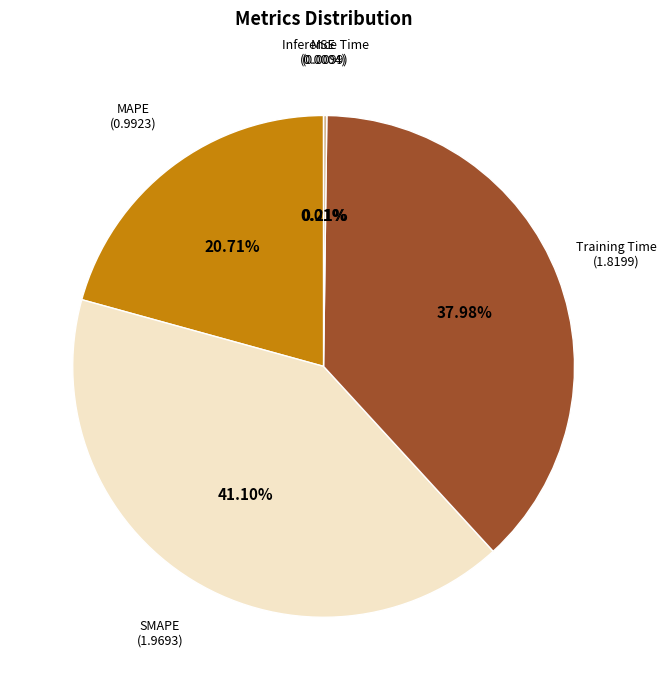

Is there a majority slice in this chart?

No